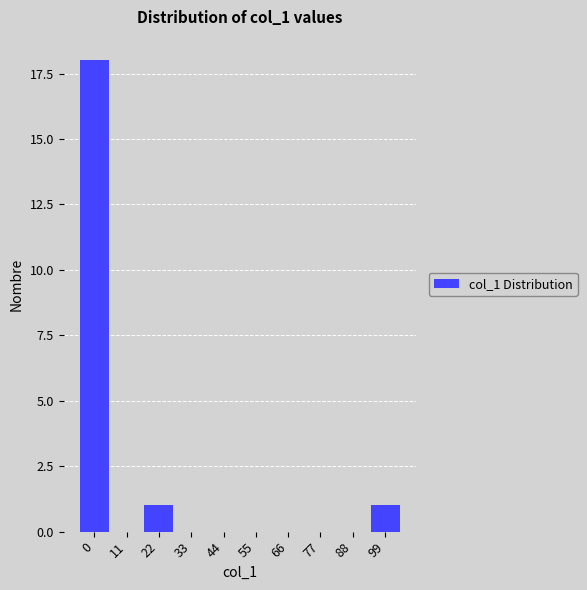

Reading right to left, what are all the values shown in this chart?

99=1	88=0	77=0	66=0	55=0	44=0	33=0	22=1	11=0	0=18